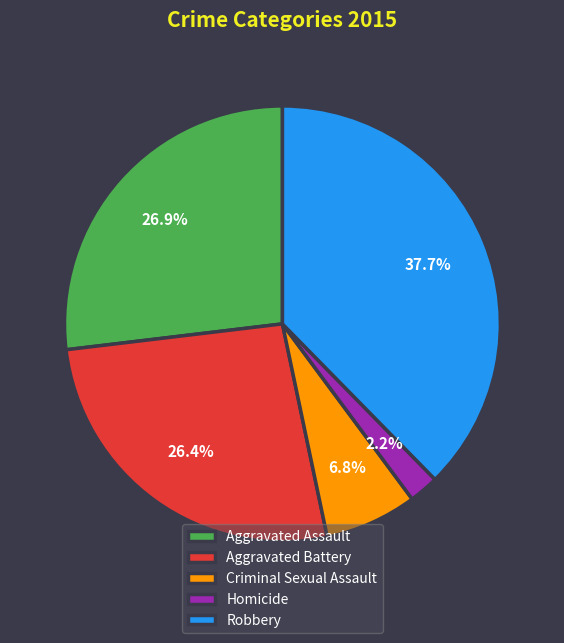

Between Robbery and Homicide, which is larger?

Robbery